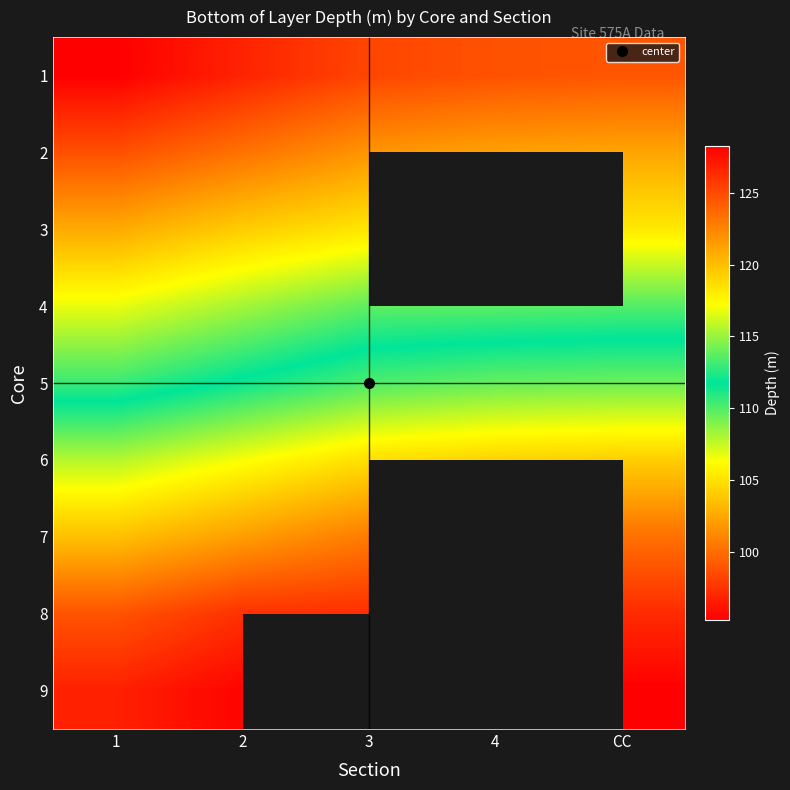

List the labels in order of 6 value, smallest first.

1, 2, 3, 4, CC